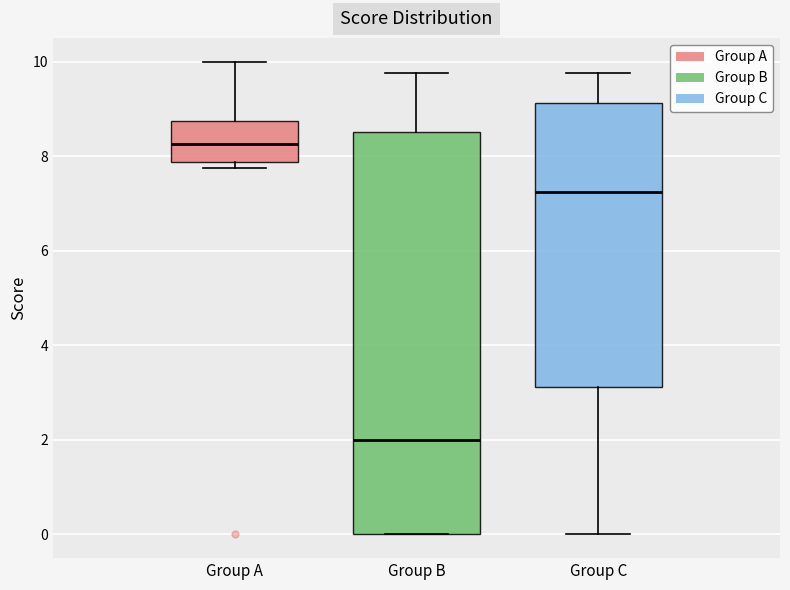

Which box is the tallest, from its lower edge to its upper edge?

Group B